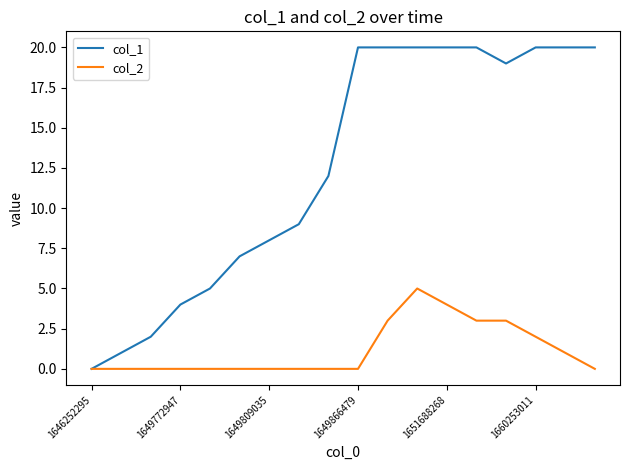

Which series has the largest total across all categories?

col_1